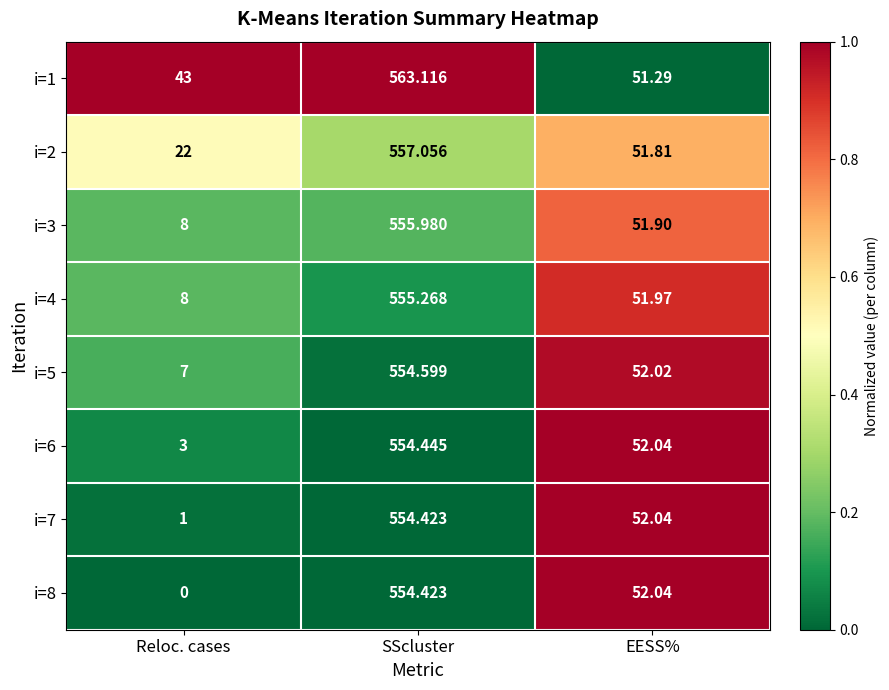

Which category has the lowest value in the i=8 series?

Reloc. cases